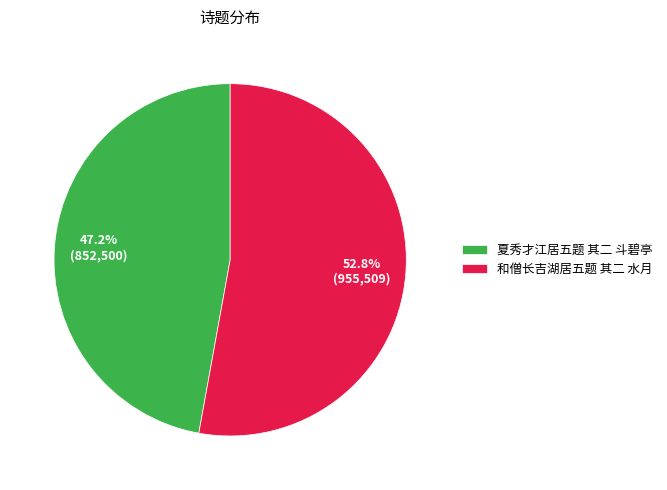

What is the total percentage of 和僧长吉湖居五题 其二 水月 and 夏秀才江居五题 其二 斗碧亭?

100.0%